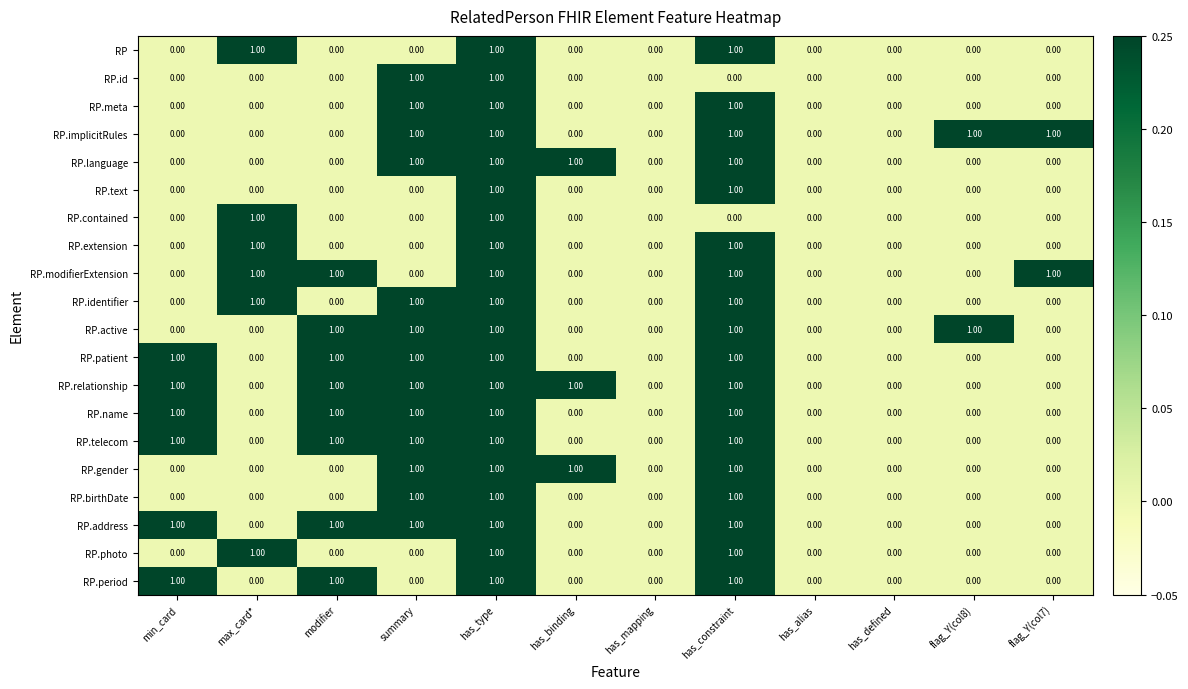

At which category is the sum across all series the highest?

has_type